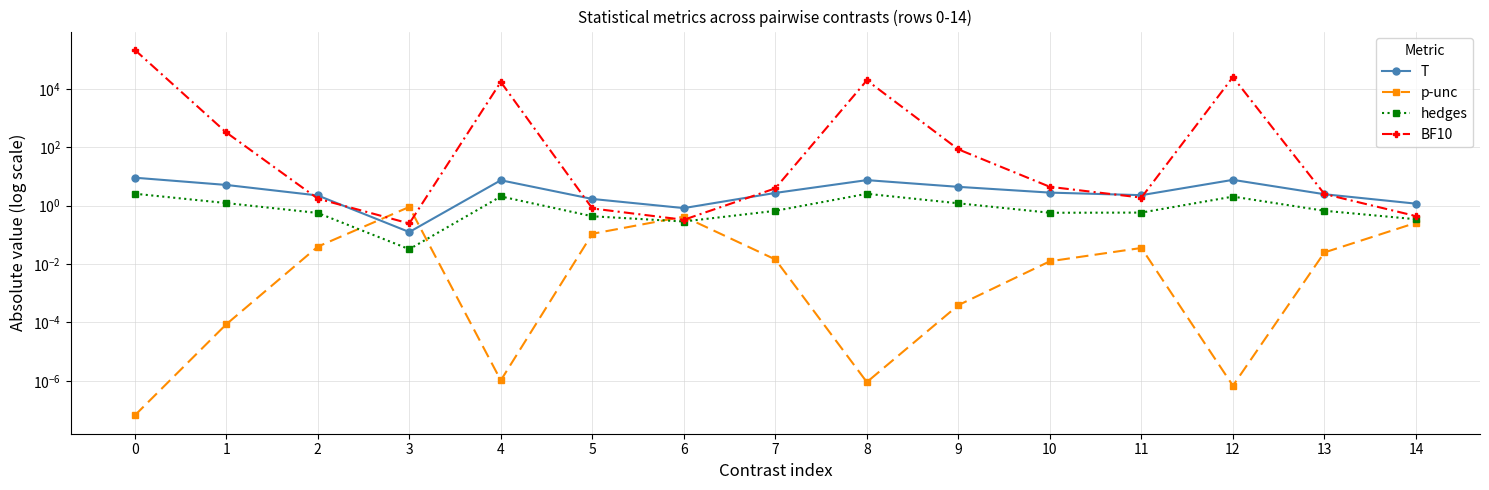

What are all the series names shown in the legend?

T, p-unc, hedges, BF10